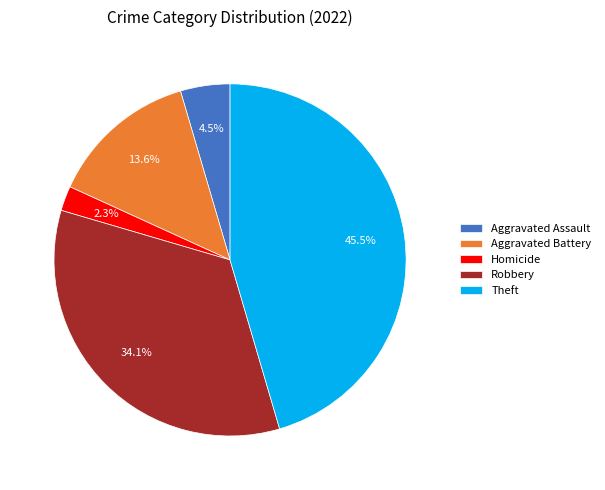

Which has a higher value, Homicide or Aggravated Battery?

Aggravated Battery